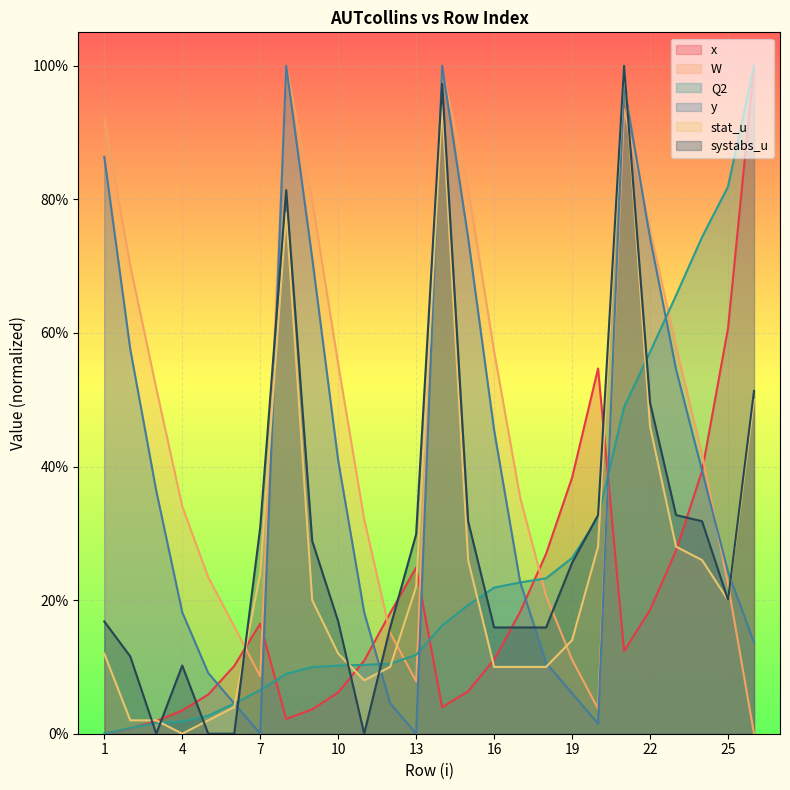

Count the number of data series in this chart.

6